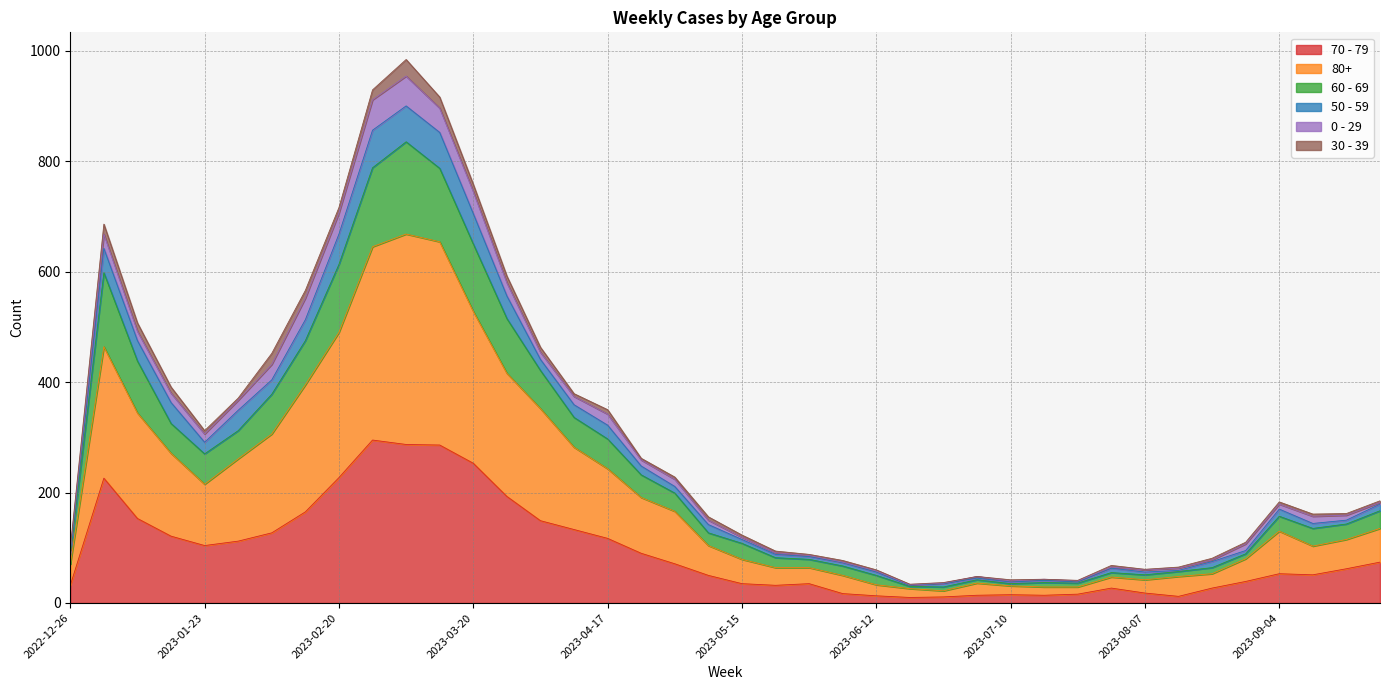

What is the difference between the 70 - 79 values at 2023-09-11 and 2023-03-13?

235